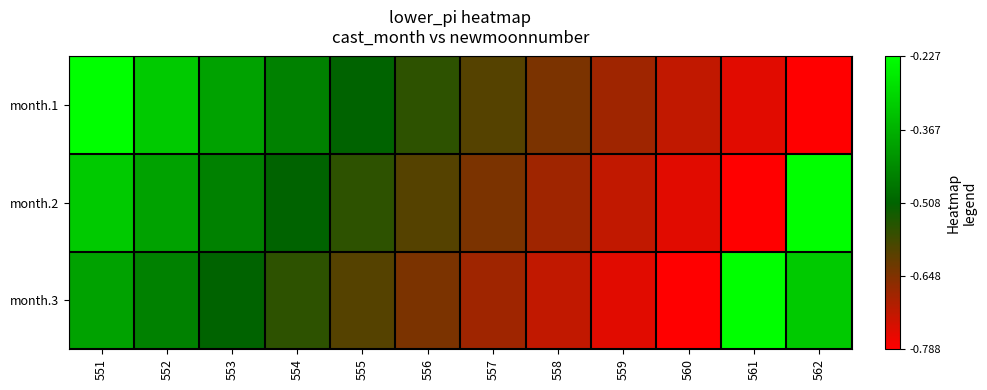

Which series has the largest total across all categories?

month.1